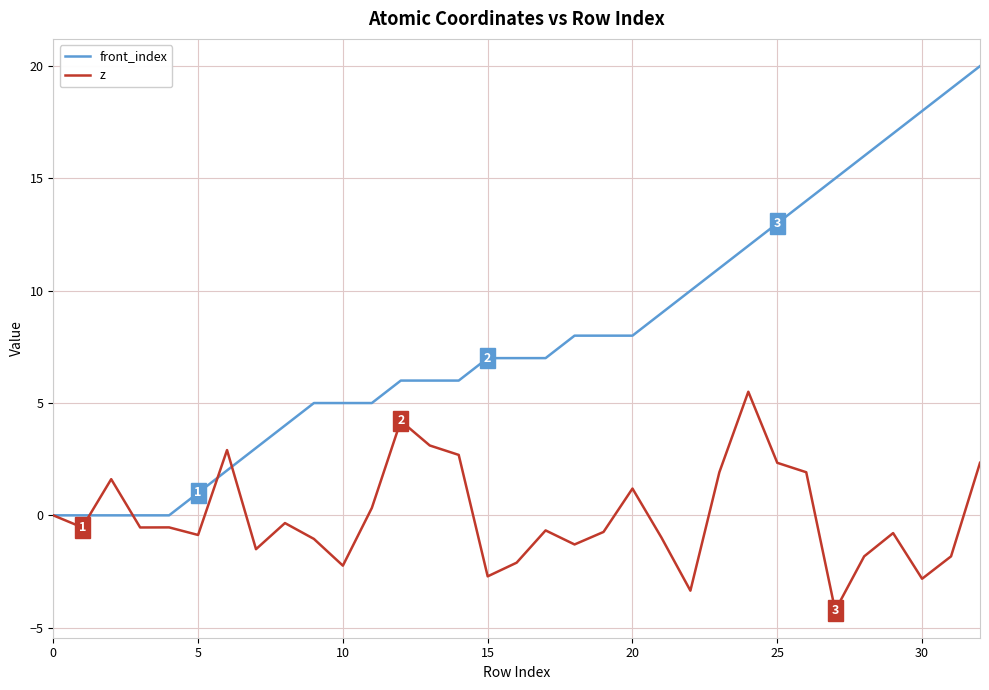

What are all the series names shown in the legend?

front_index, z